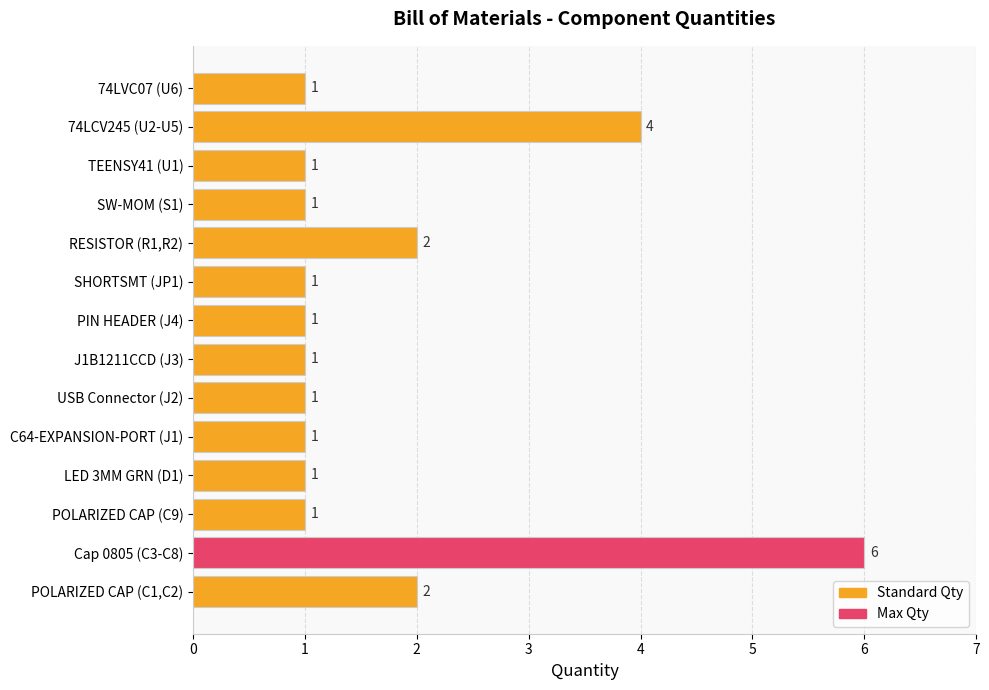

What is the difference between the maximum and minimum values?

5